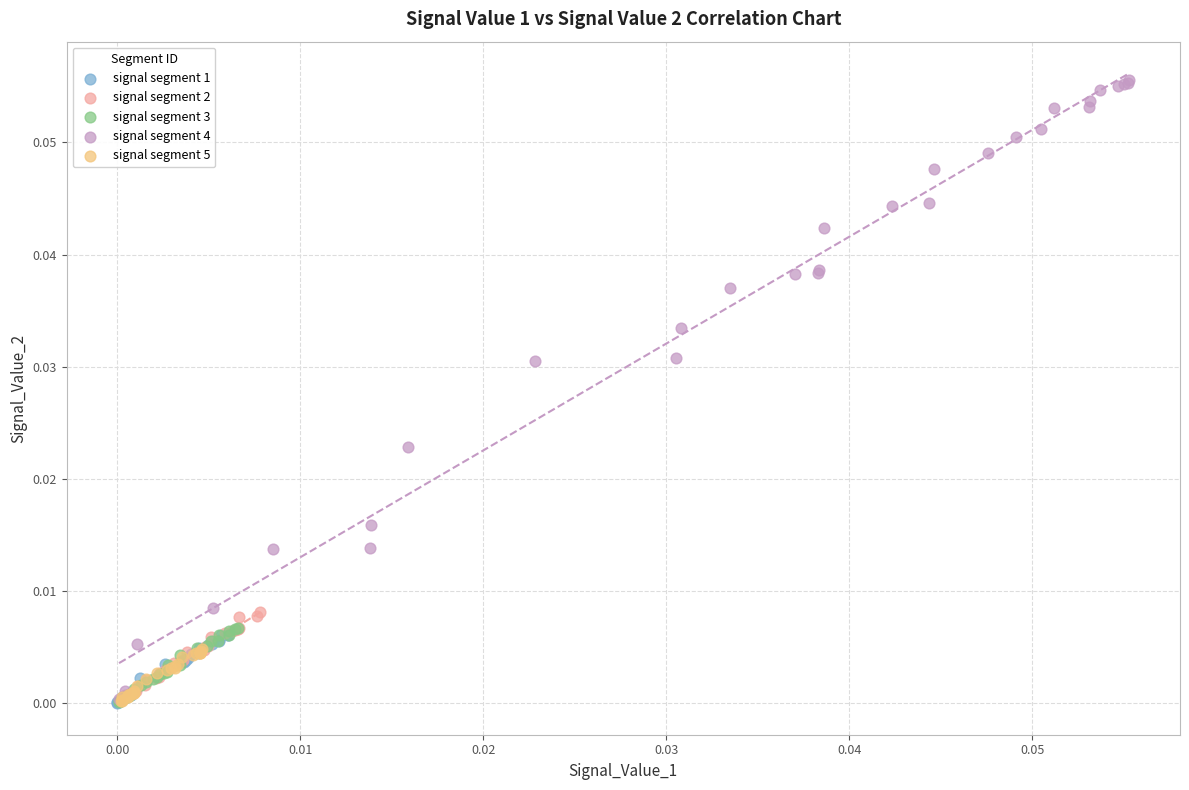

Which series contains the highest Y value?

signal segment 4